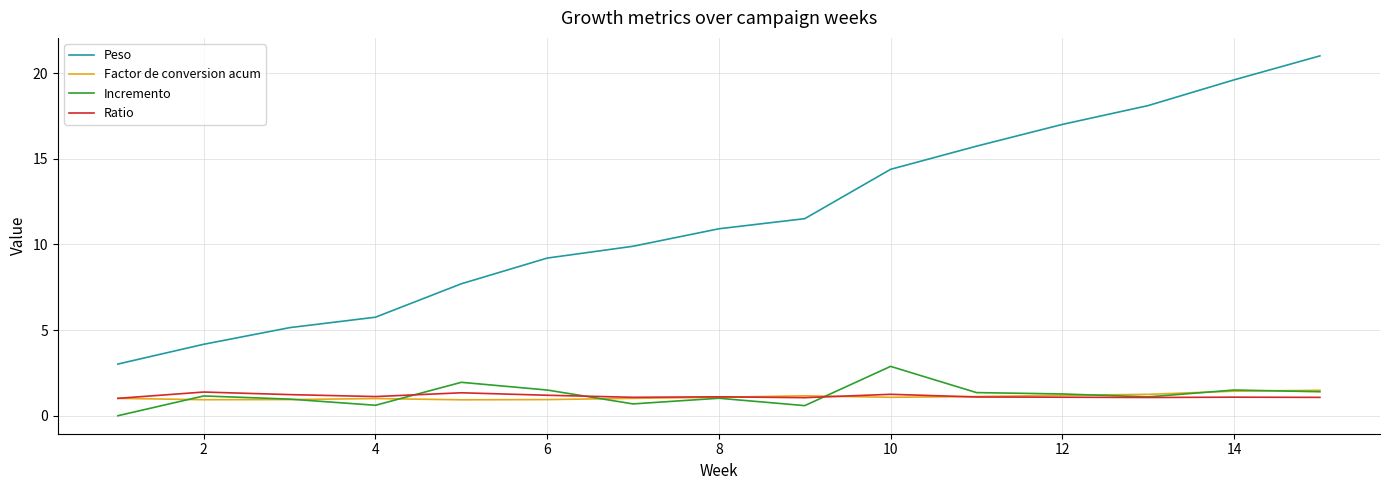

Which series has the largest range (max minus min)?

Peso